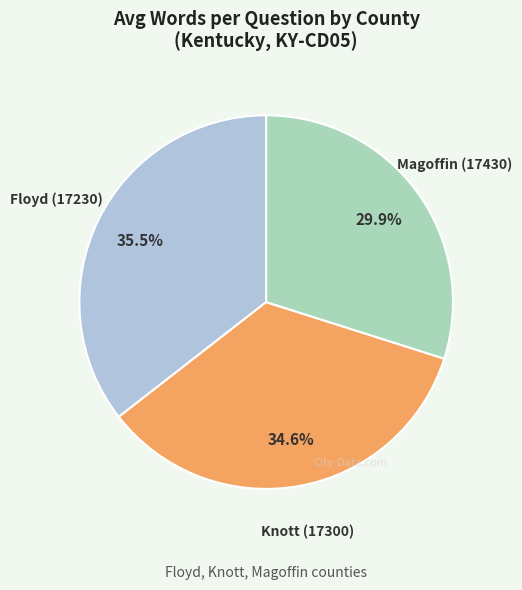

Is there any slice that represents more than half of the pie?

No